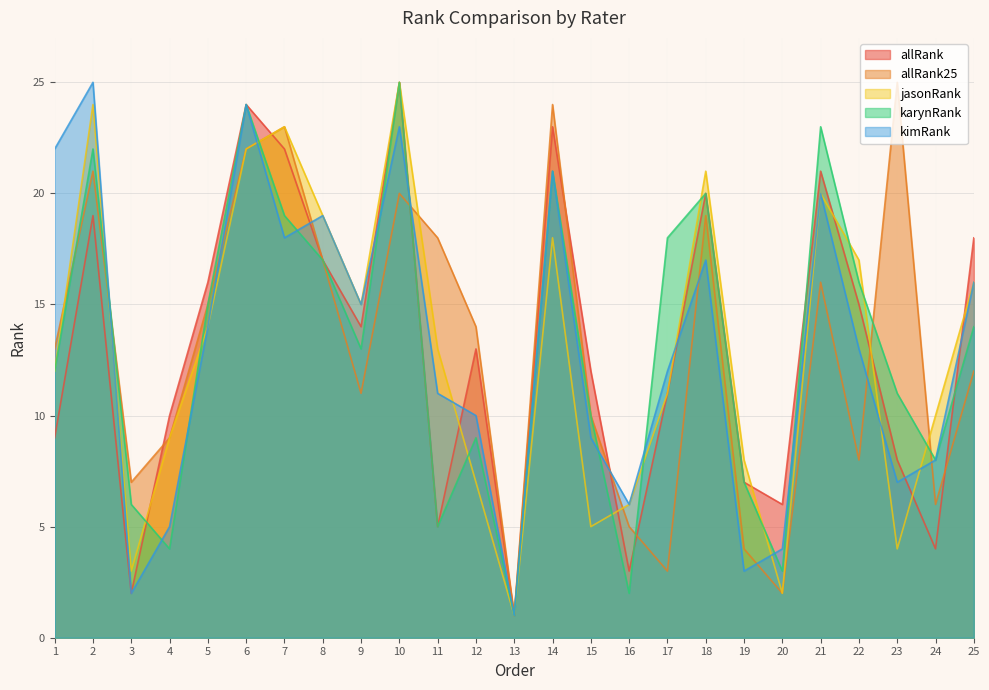

What are all the series names shown in the legend?

allRank, allRank25, jasonRank, karynRank, kimRank